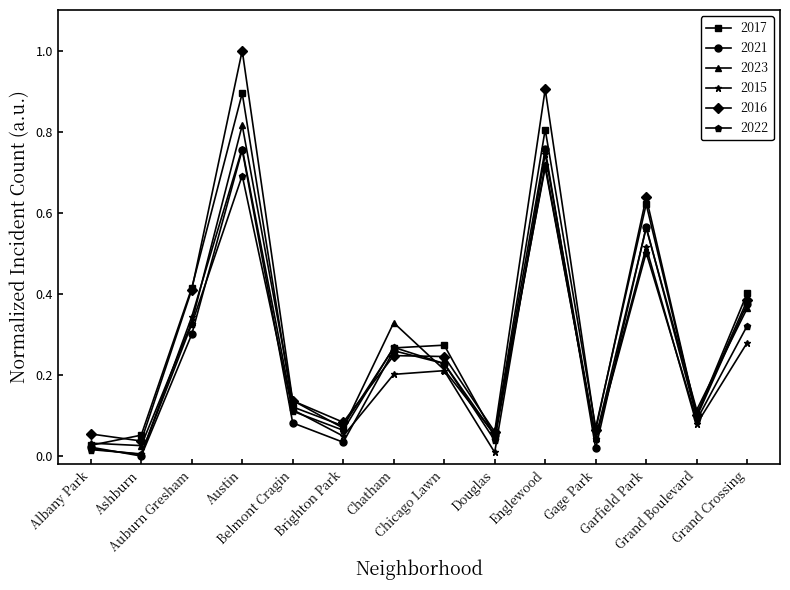

How many data points does each series have?

14